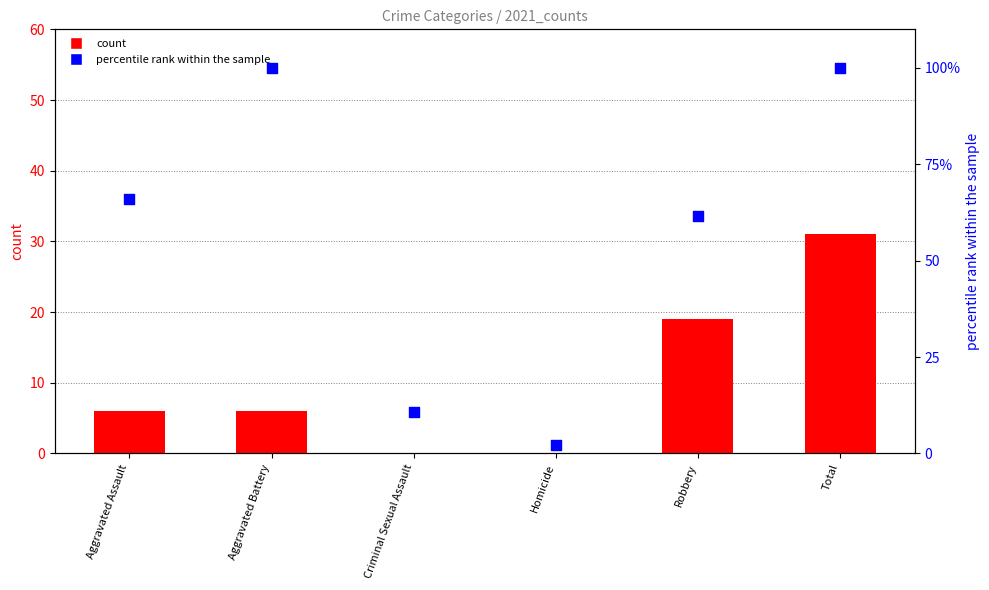

Is the value of percentile rank within the sample at Aggravated Battery greater than the value of count at Total?

Yes